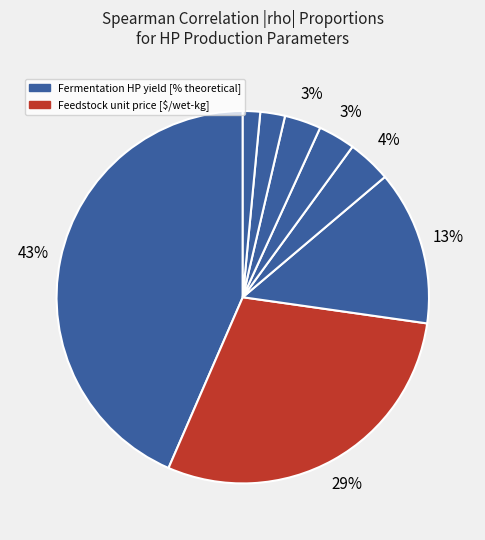

Count the number of slices in the pie.

8